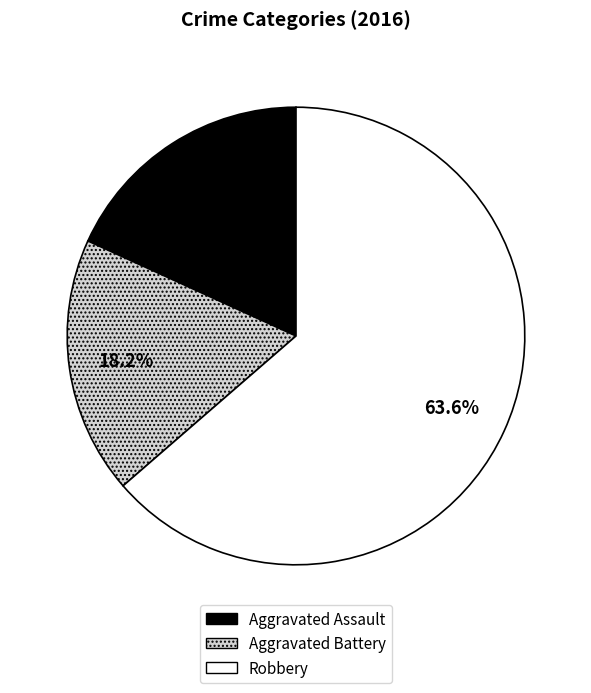

To the nearest percent, what is the difference between the largest and smallest slice percentages?

45%